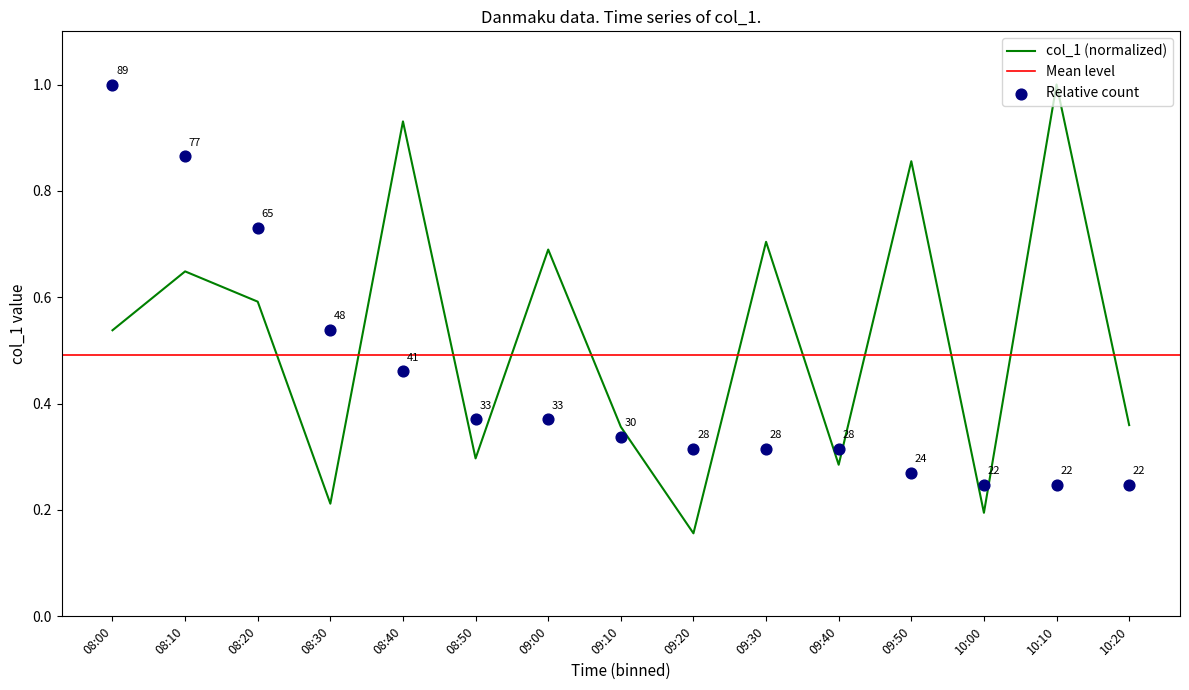

Which has a higher value, 08:40 or 09:50?

08:40